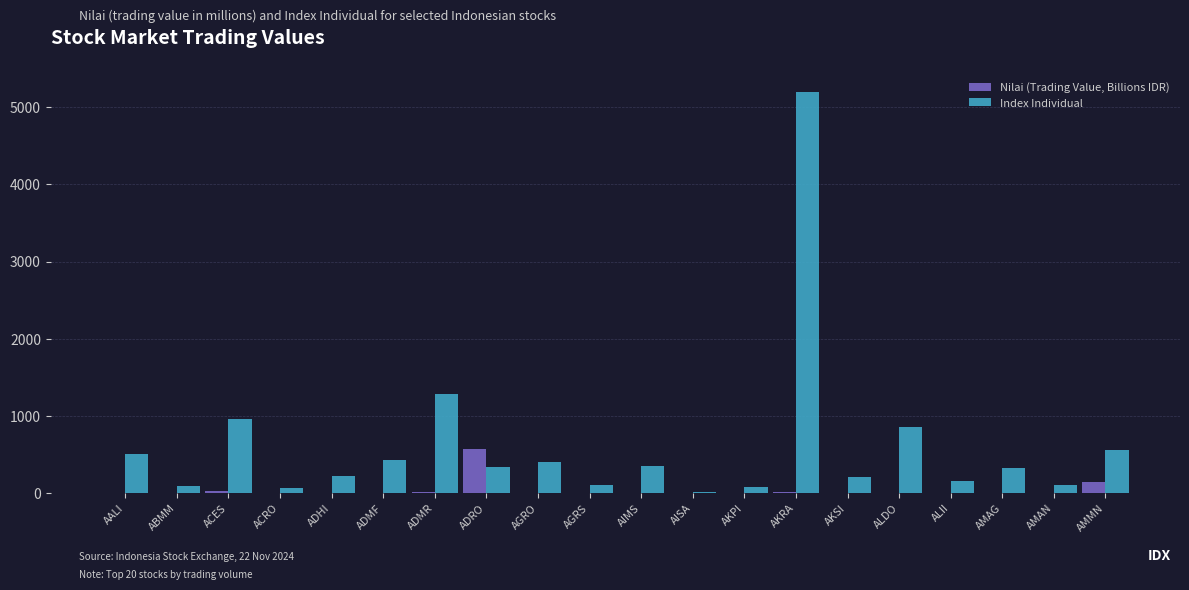

What is the sum of all Index Individual values?

12268.2